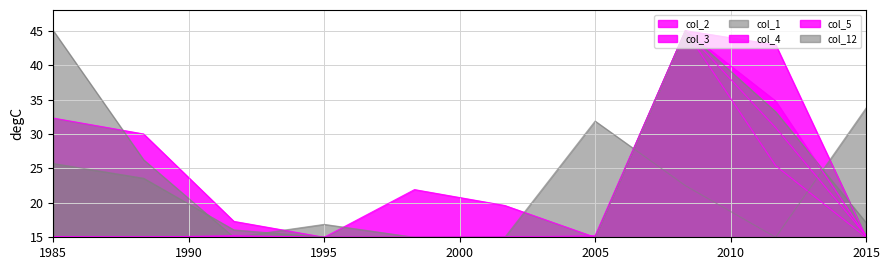

Does the chart display data point markers on the line(s)?

No